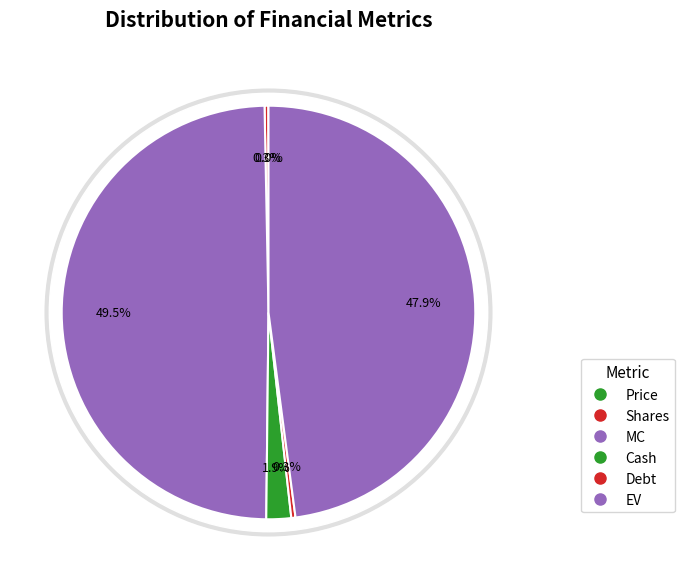

Rank the categories by value from highest to lowest.

MC, EV, Cash, Debt, Shares, Price